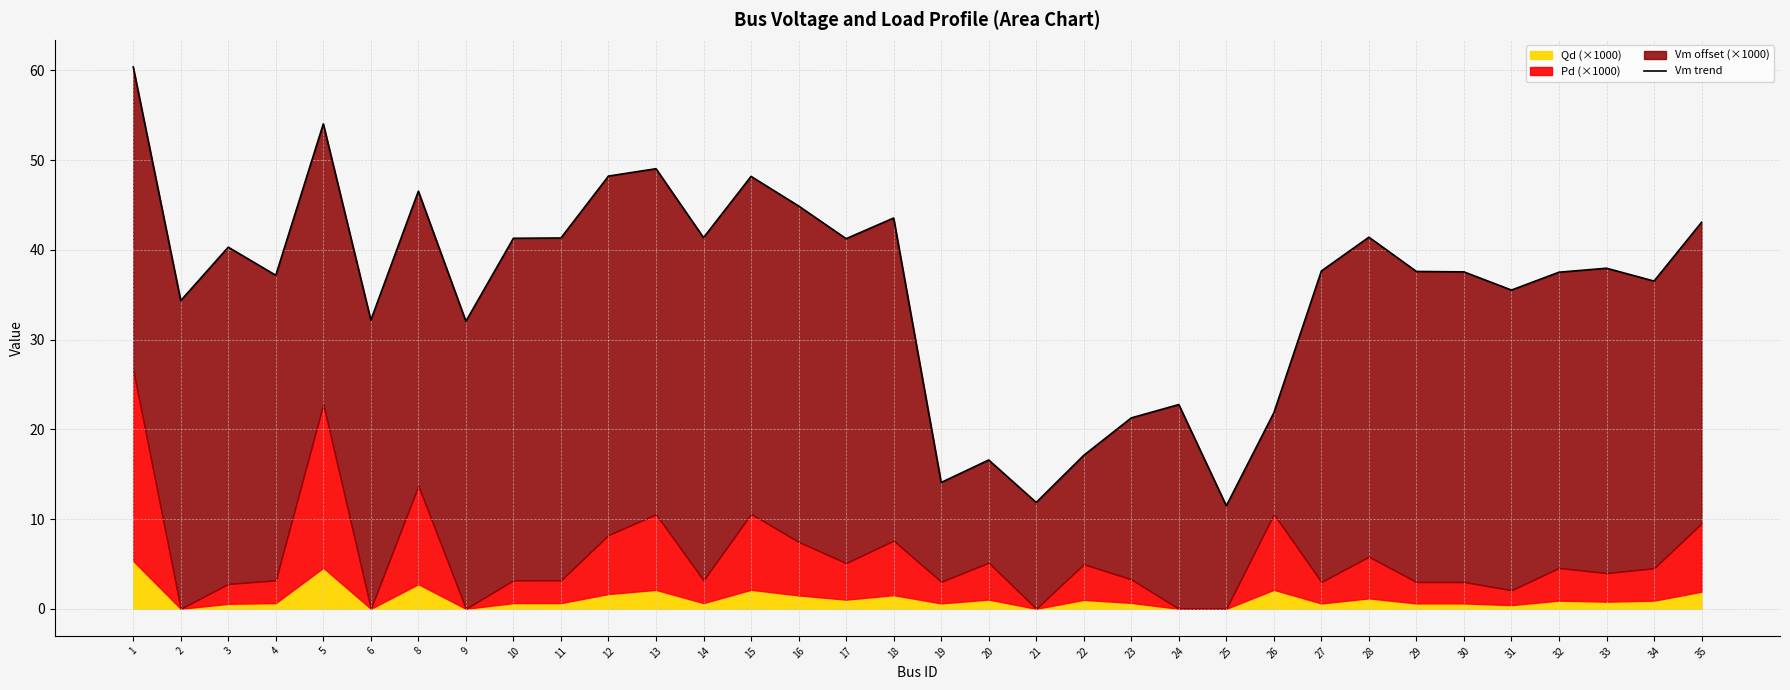

Rank the categories by value from highest to lowest.

1, 5, 13, 12, 15, 8, 16, 18, 35, 28, 14, 11, 10, 17, 3, 33, 27, 29, 30, 32, 4, 34, 31, 2, 6, 9, 24, 26, 23, 22, 20, 19, 21, 25